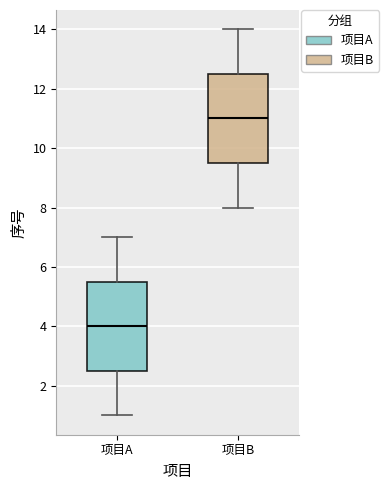

Reading left to right, transcribe this box plot: for each box, give where its median line is, the range the box spans, and where its two whiskers end, as read against the y-axis. The values are not printed on the chart, so give them approximately, as read against the axis.

项目A: median 4.0, box 2.6 to 5.6, whiskers 1.0 to 7.0
项目B: median 11.0, box 9.6 to 12.6, whiskers 8.0 to 14.0